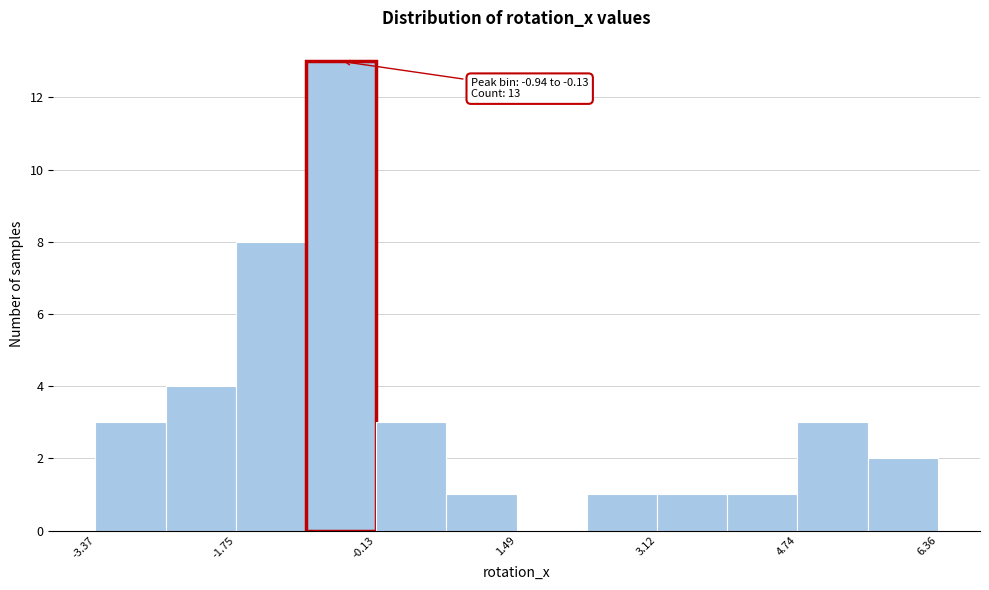

Over which range of the x-axis is the bar tallest?

-1.0 to -0.2